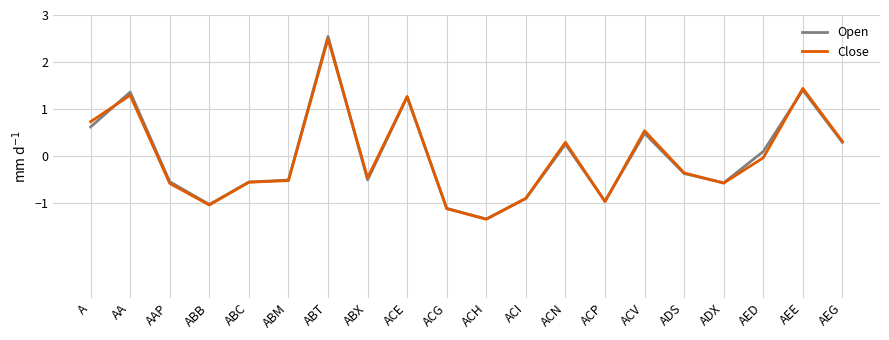

What position from the right is ACG?

11